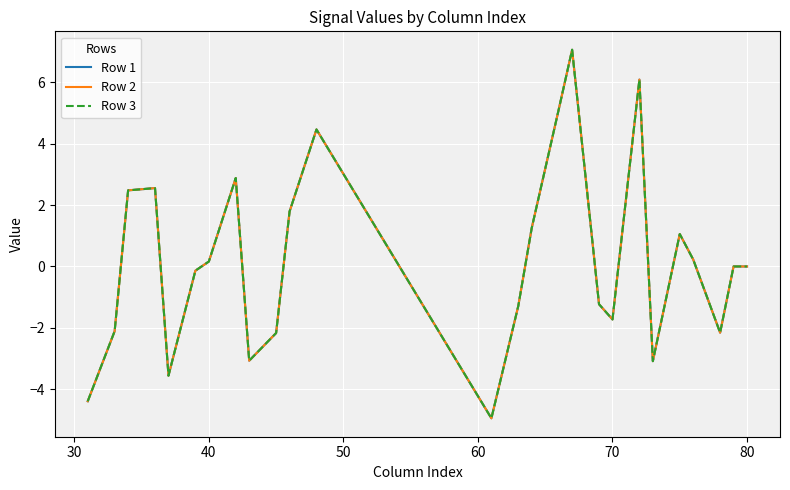

How many interior local valleys does the Row 1 series have?

6